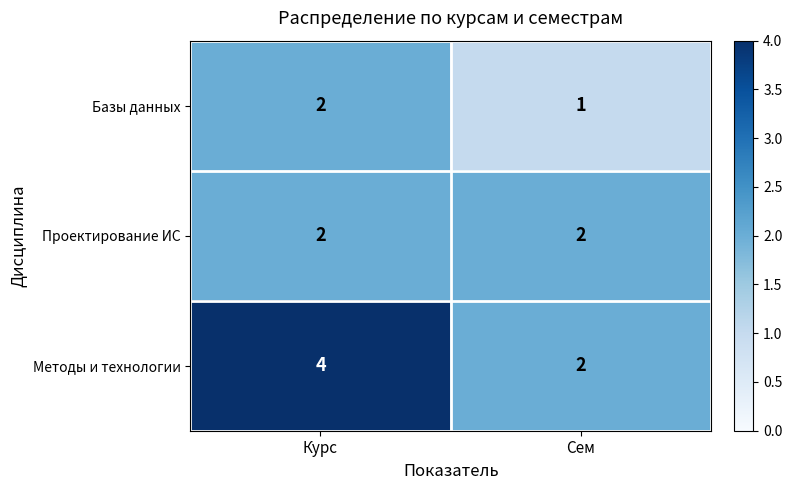

Reading left to right, what are all the values shown in this chart?

Базы данных: 2	1
Проектирование ИС: 2	2
Методы и технологии: 4	2